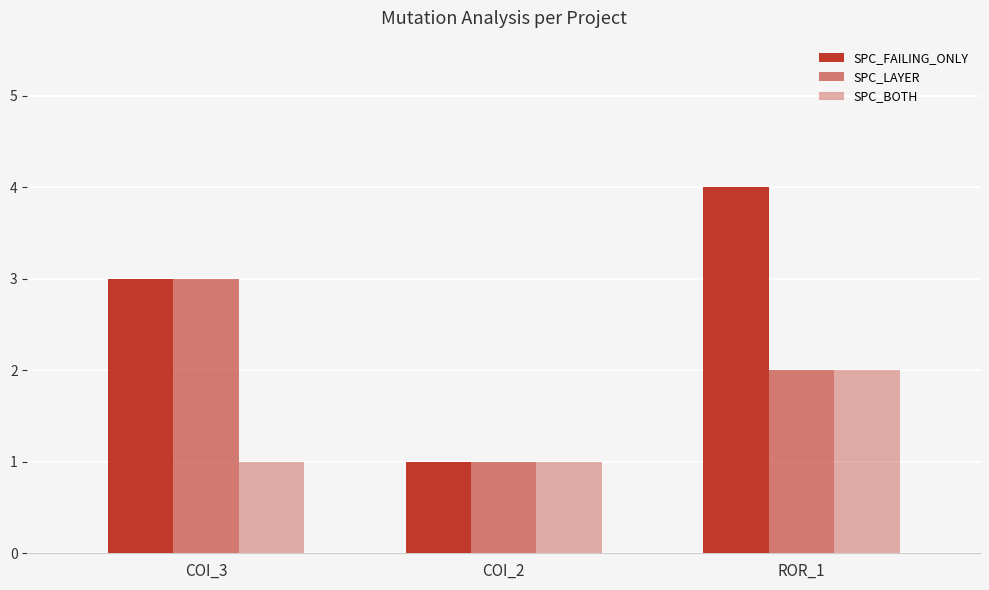

Does the chart contain any negative values?

No